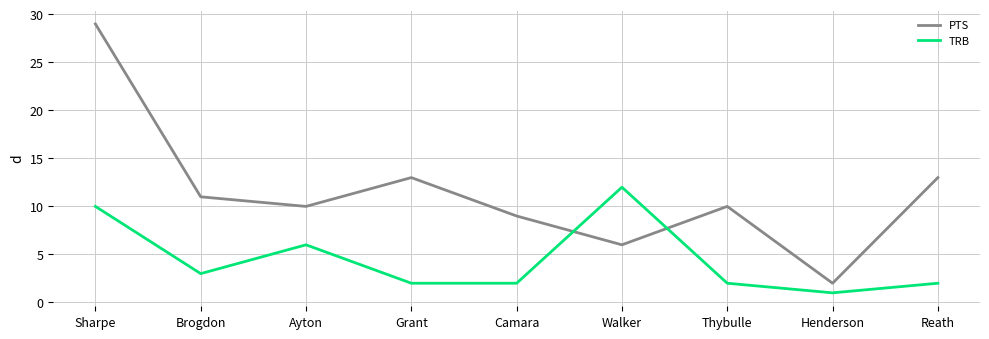

Reading left to right, extract all data points from this chart.

PTS: Sharpe=29	Brogdon=11	Ayton=10	Grant=13	Camara=9	Walker=6	Thybulle=10	Henderson=2	Reath=13
TRB: Sharpe=10	Brogdon=3	Ayton=6	Grant=2	Camara=2	Walker=12	Thybulle=2	Henderson=1	Reath=2